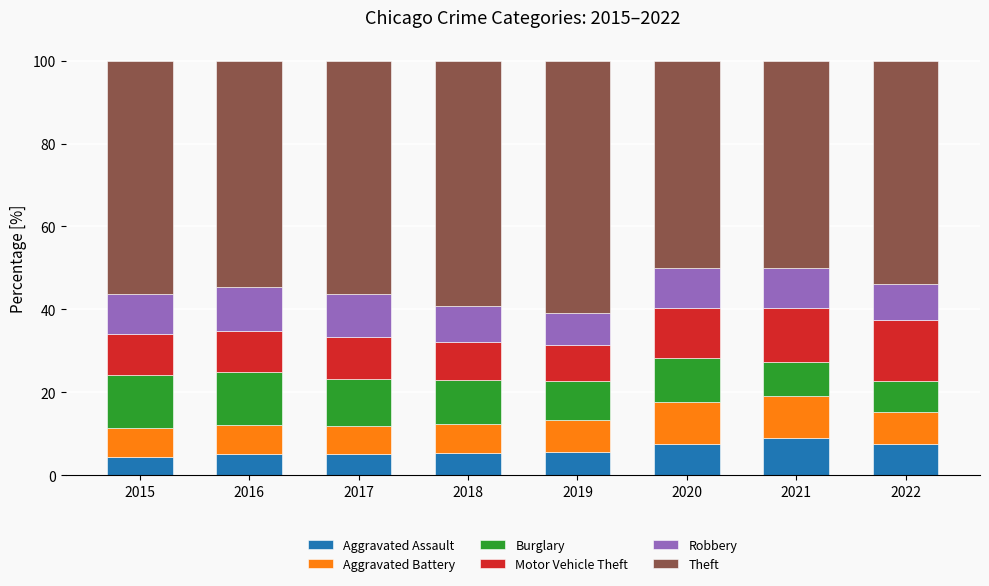

The value of Aggravated Assault at 2016 is 5.1. True or false?

True